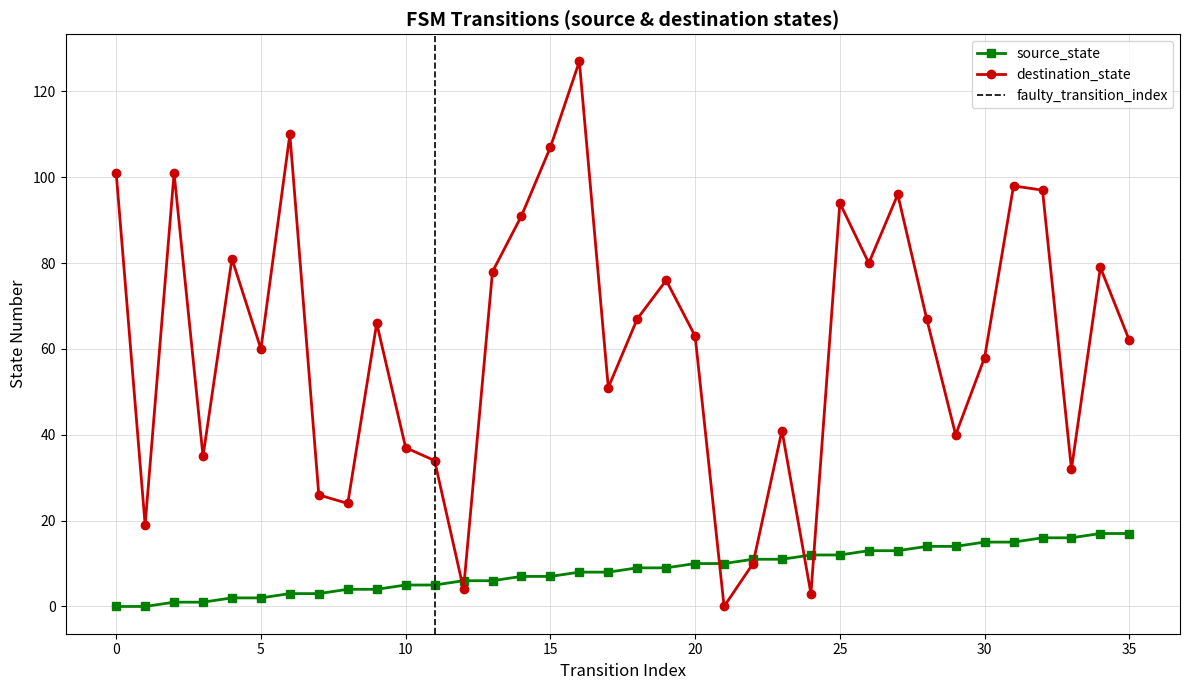

What is the value of the destination_state point at the 5th from the left?

81